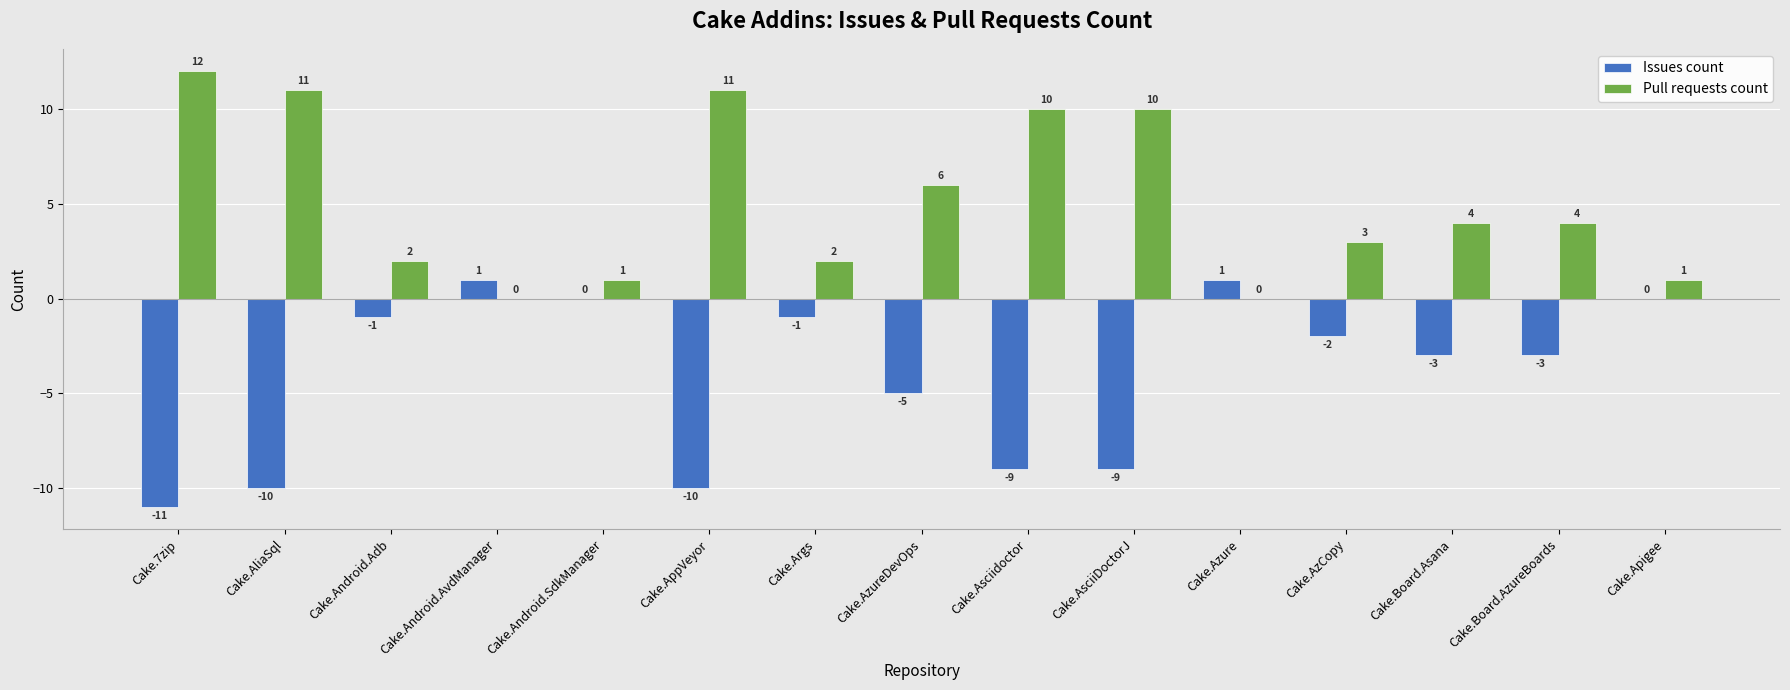

What are all the series names shown in the legend?

Issues count, Pull requests count